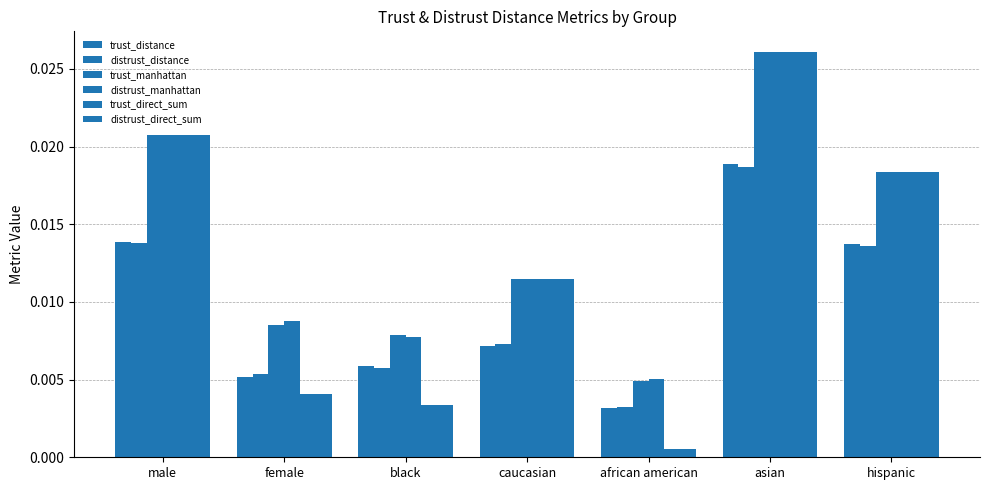

Which series has the largest total across all categories?

distrust_manhattan